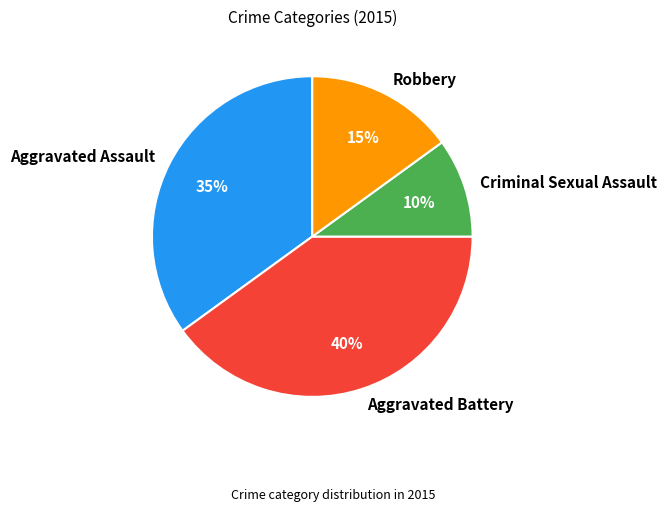

To the nearest percent, what percentage of the pie is Robbery?

15%